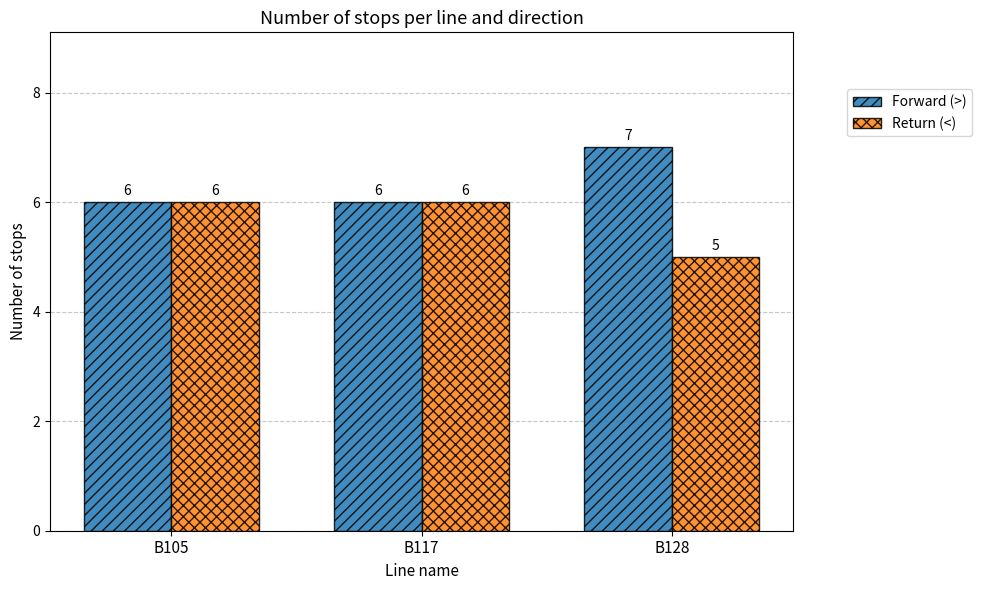

The Forward (>) series shows 4 at B105. True or false?

False